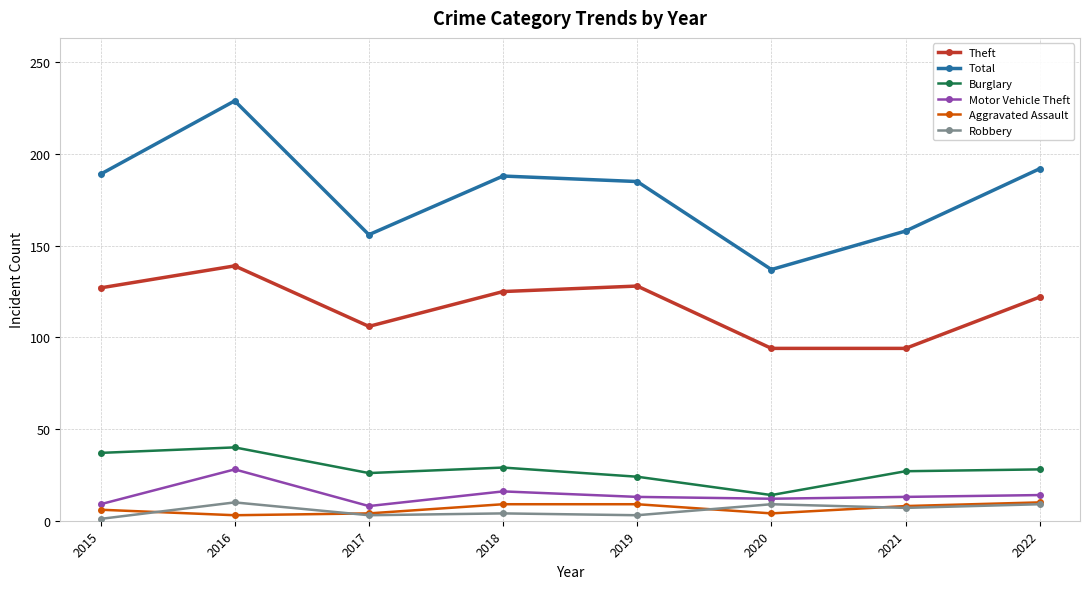

Which series changed the most between 2015 and 2016?

Total